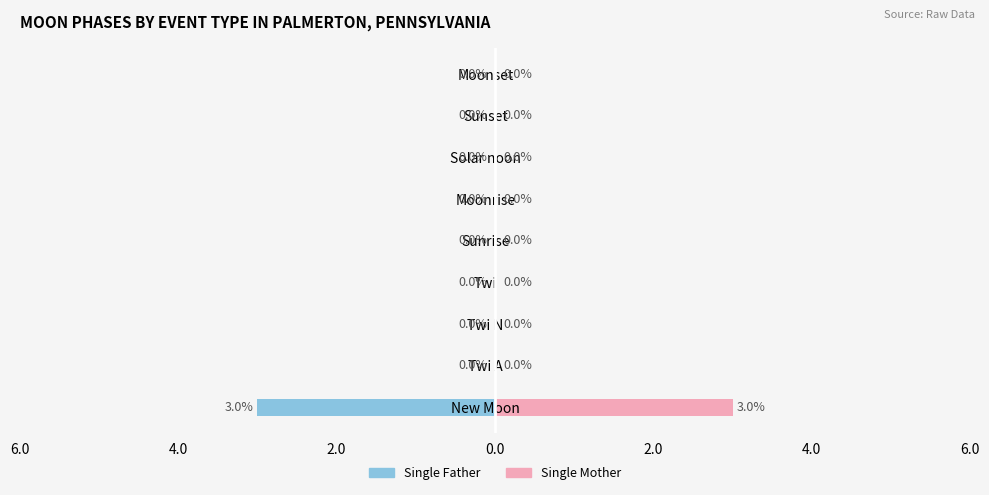

Which series has the widest spread of values?

Single Father